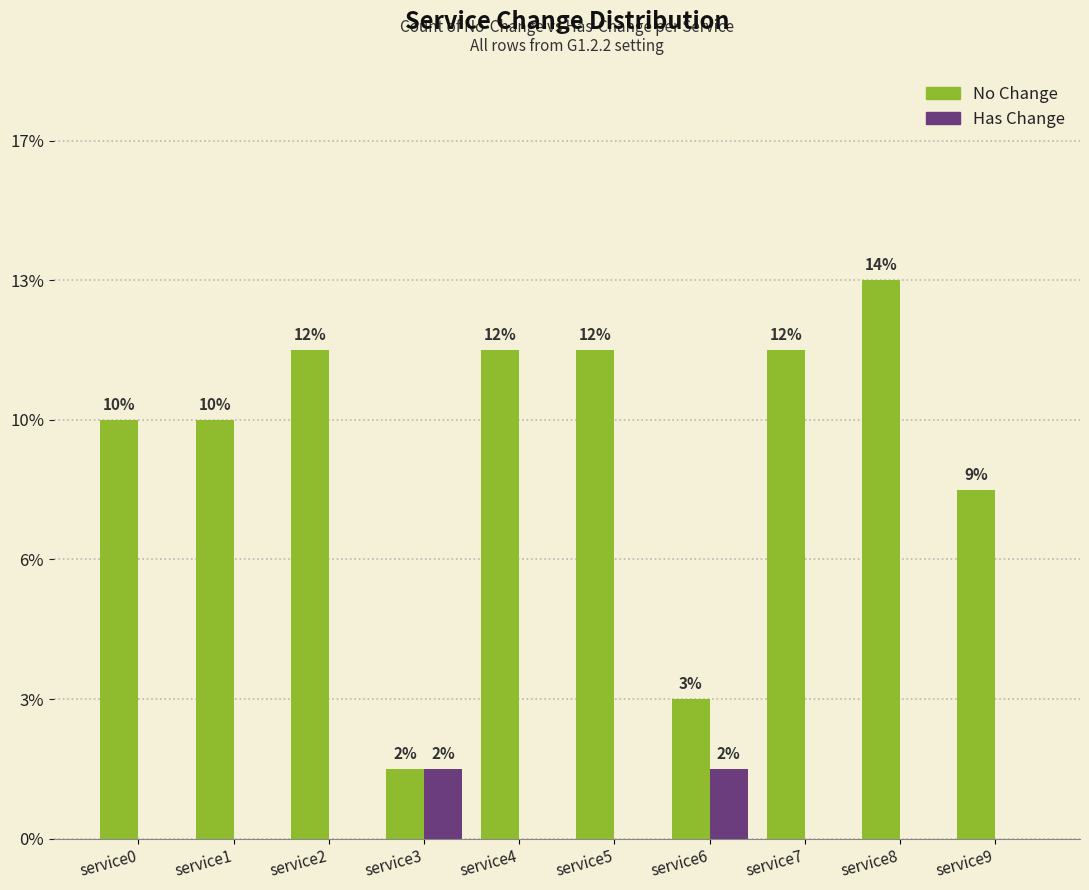

Are the bars horizontal?

No